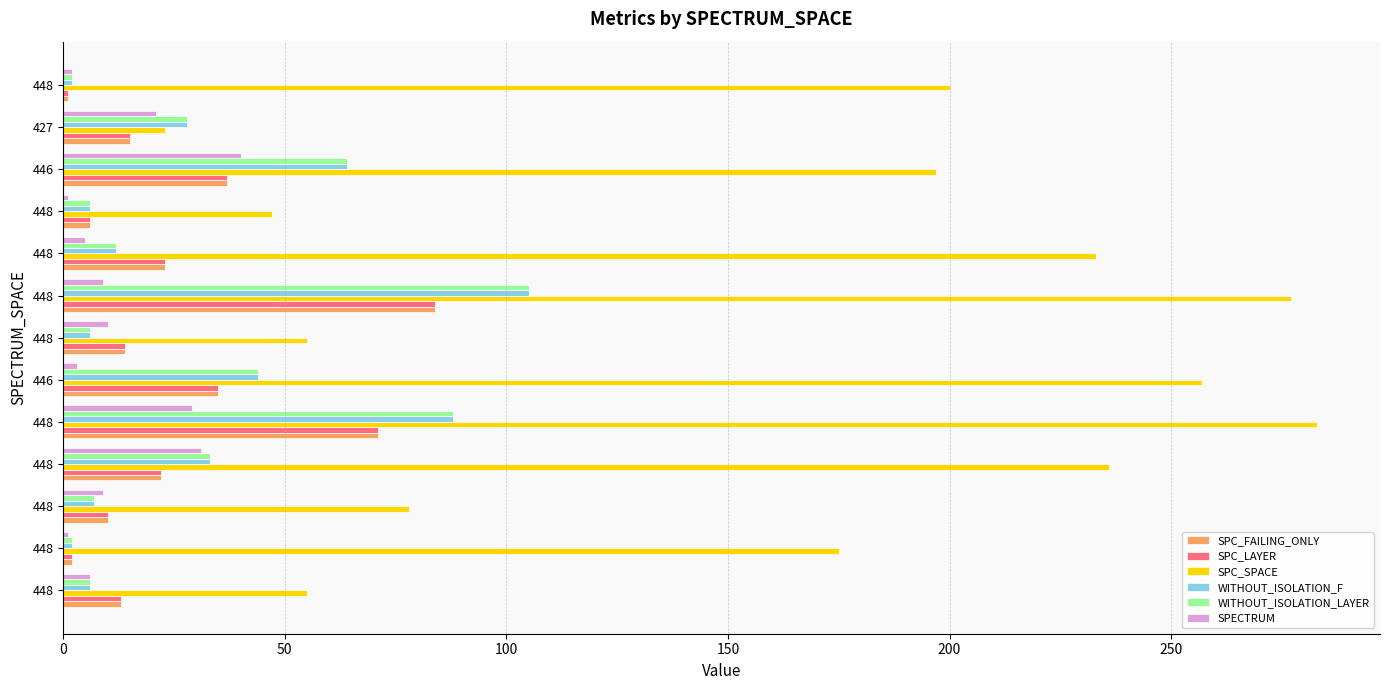

Which series has the largest range (max minus min)?

SPC_SPACE